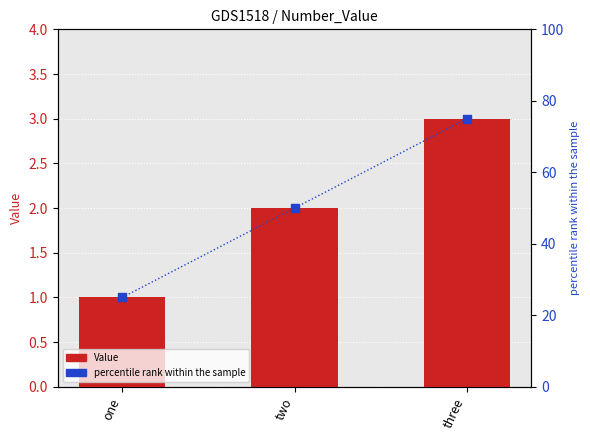

Which series has the largest total across all categories?

percentile rank within the sample